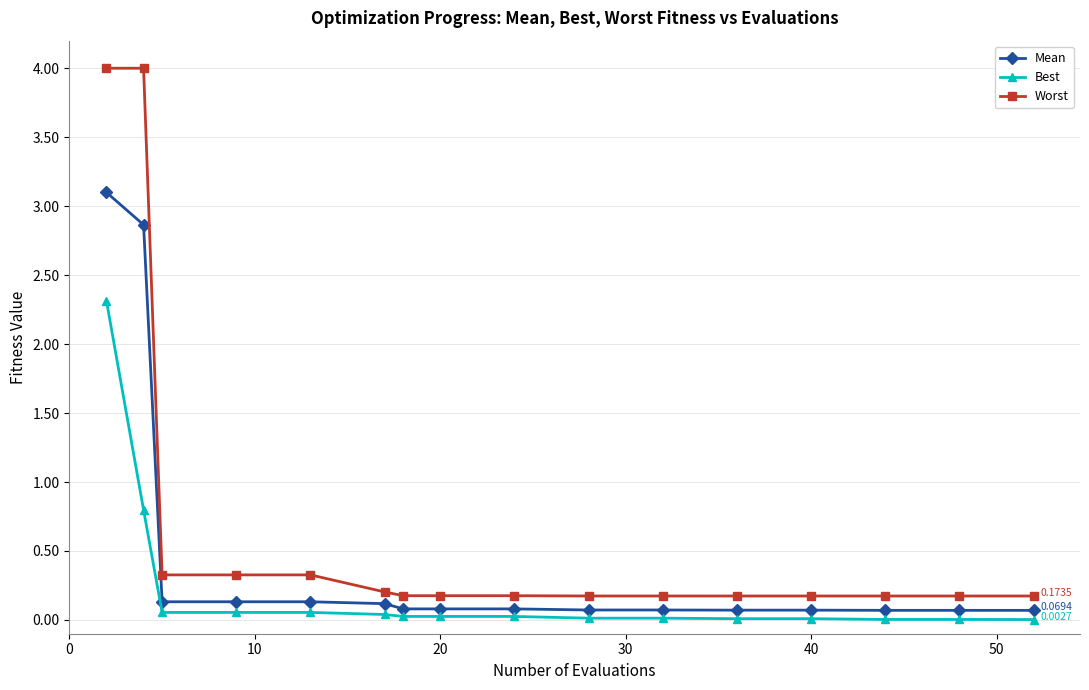

True or false: Best and Worst intersect in this chart.

False